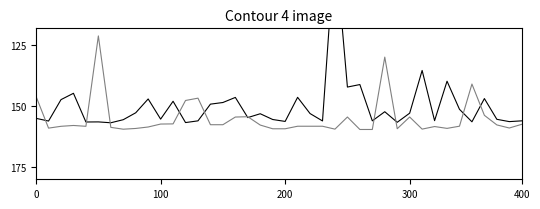

What is the label of the 35th point from the right?

5